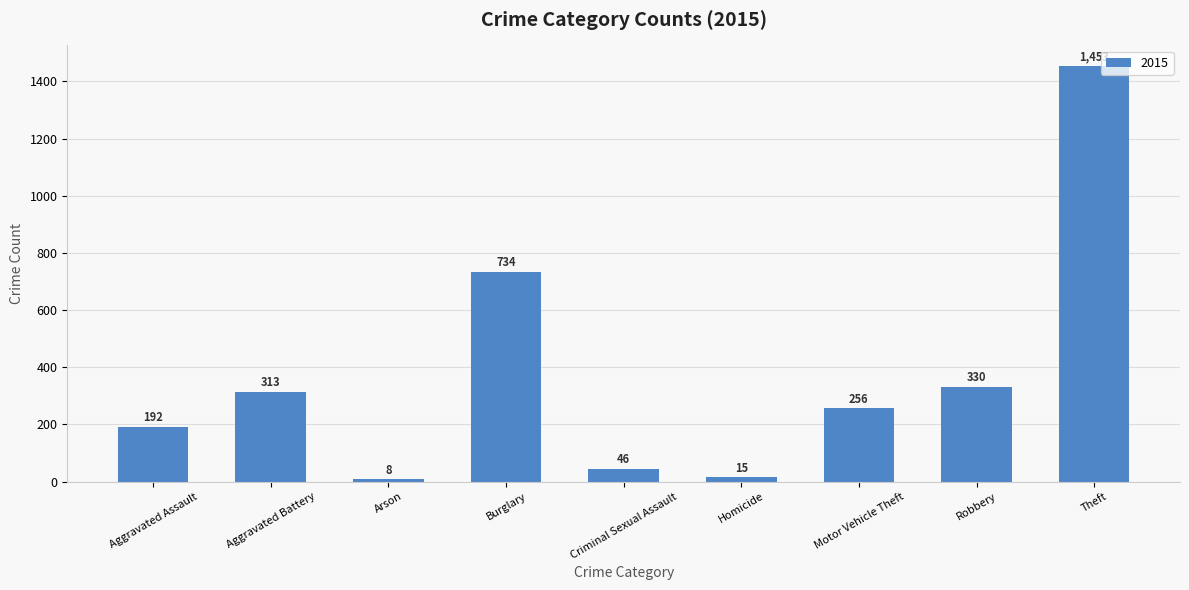

At which label does the data first exceed 256?

Aggravated Battery